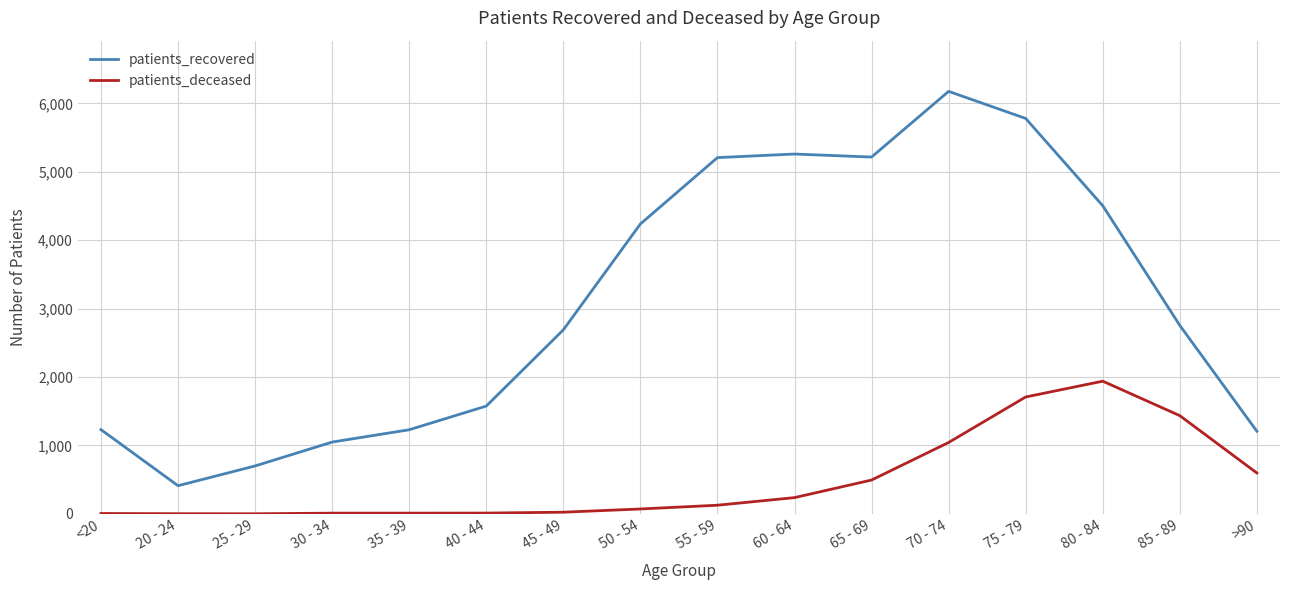

Is the value of patients_recovered at >90 greater than the value of patients_deceased at >90?

Yes